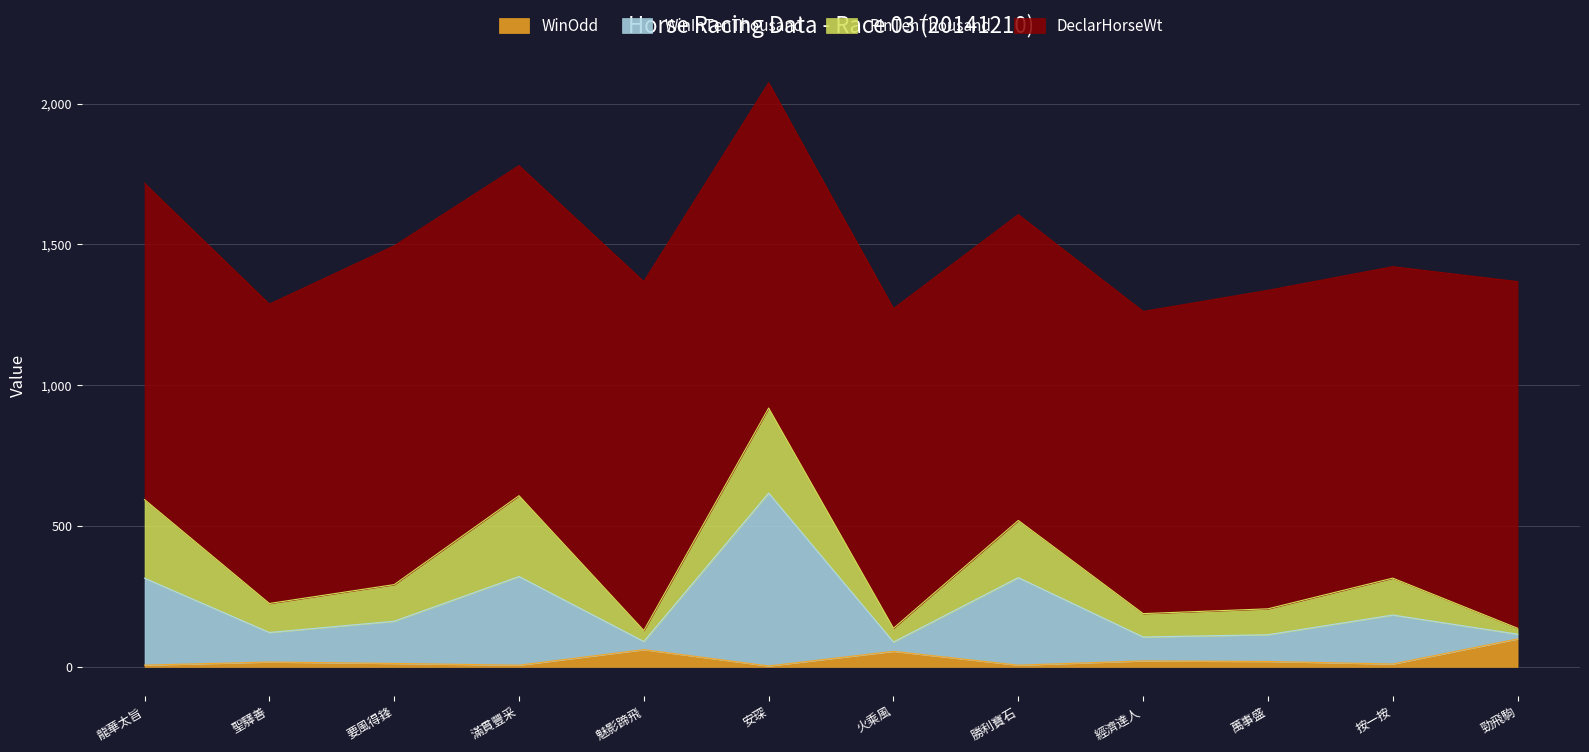

At which label does WinInTenThousand reach its minimum?

魅影蹄飛